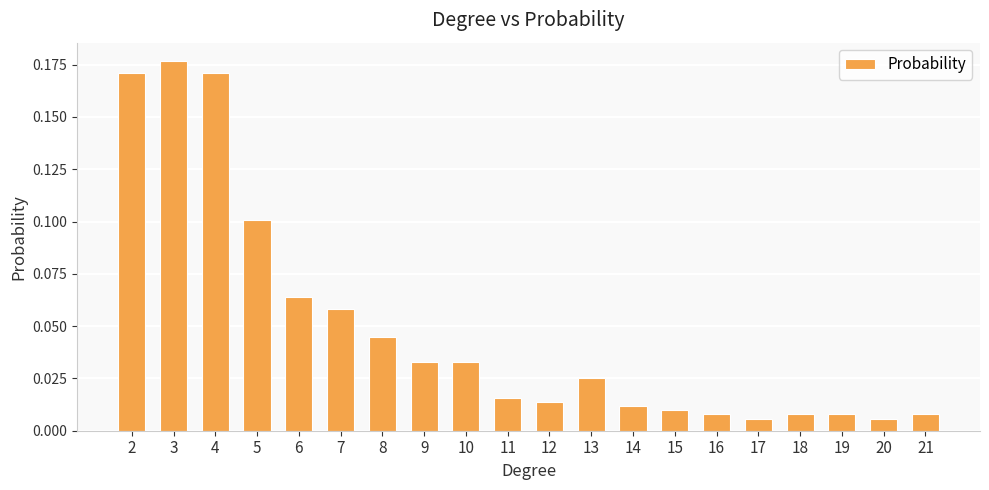

Does the chart contain stacked bars?

No